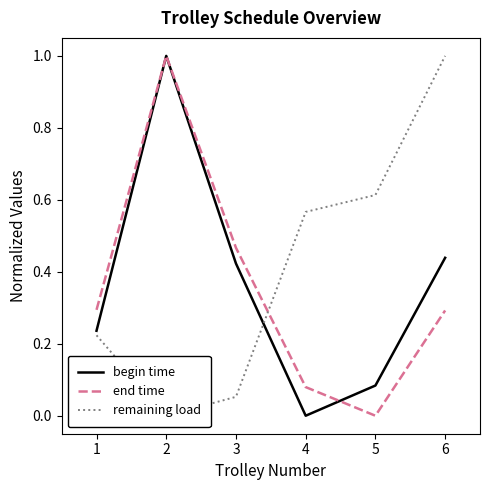

What is the spread (max minus min) of values at 1?

0.1